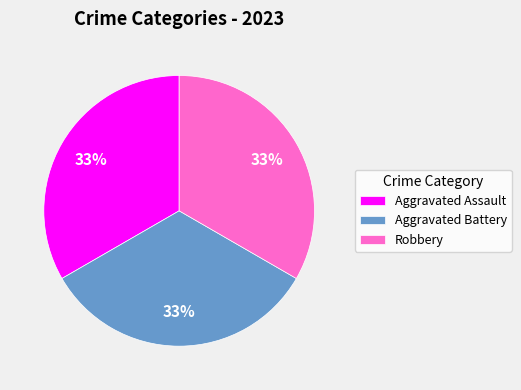

To the nearest percent, what is the combined percentage of Aggravated Assault and Aggravated Battery?

67%